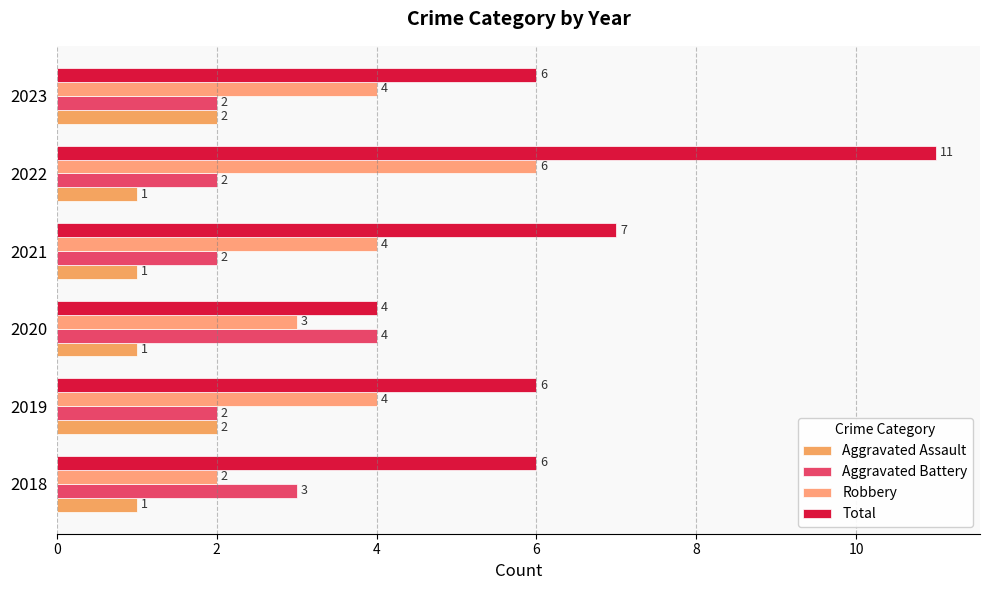

Which series has the widest spread of values?

Total